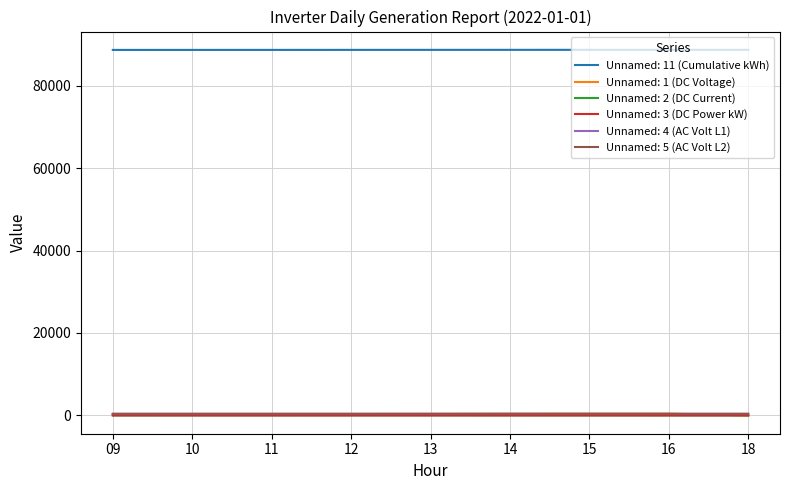

Is it true that Unnamed: 1 (DC Voltage) equals 3.5 at 18?

True